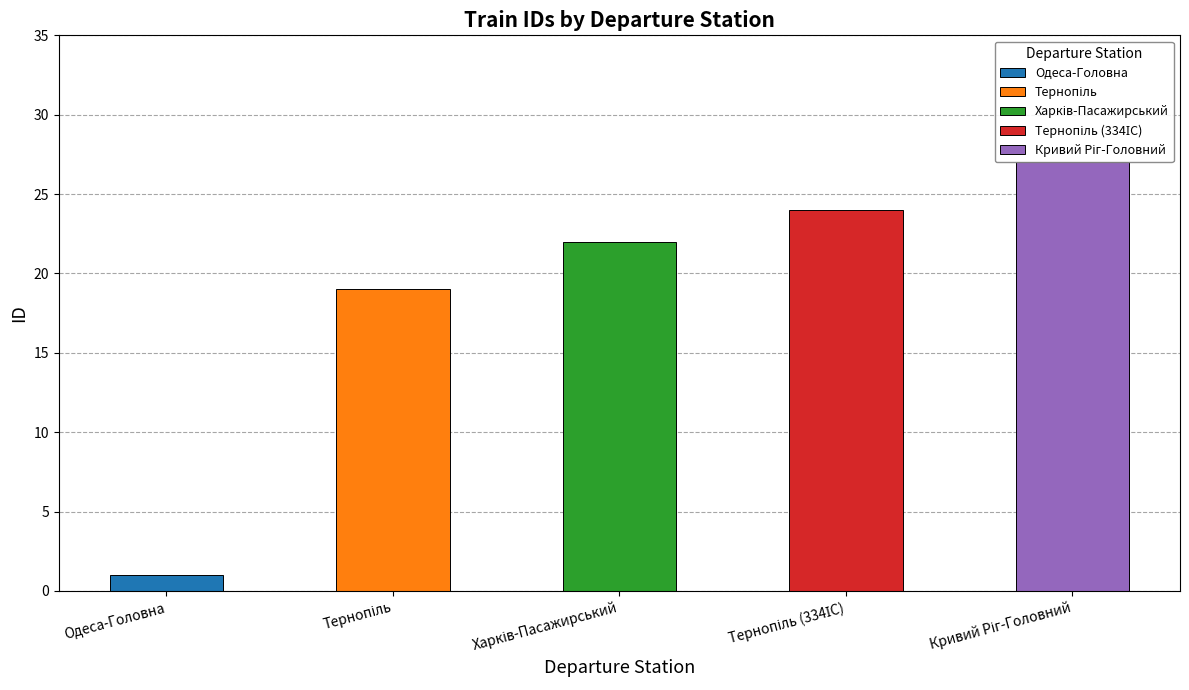

What is the value of the 5th bar from the left?

27